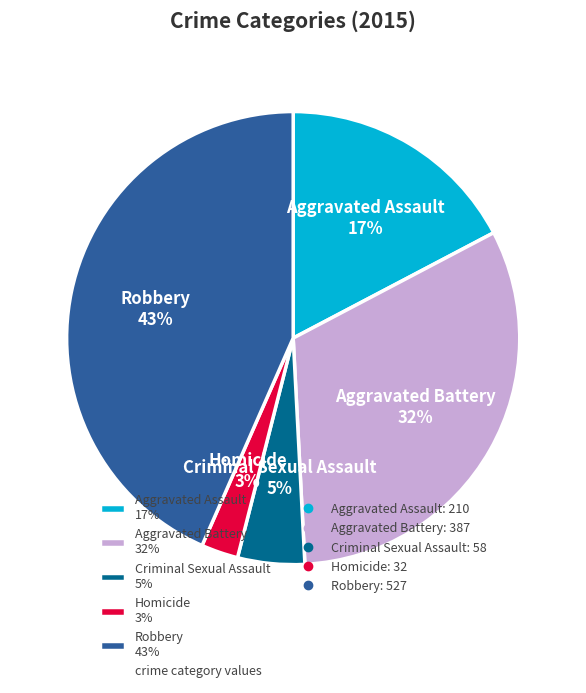

Is there a majority slice in this chart?

No